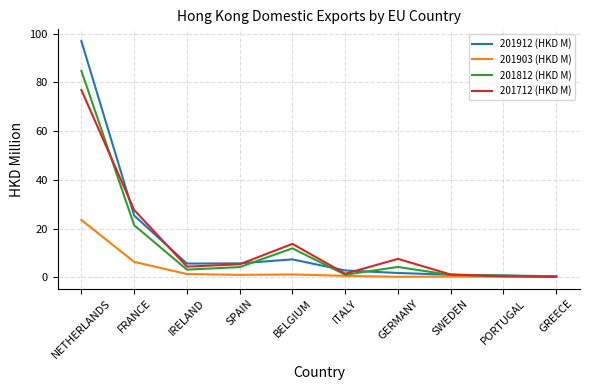

What are all the series names shown in the legend?

201912 (HKD M), 201903 (HKD M), 201812 (HKD M), 201712 (HKD M)